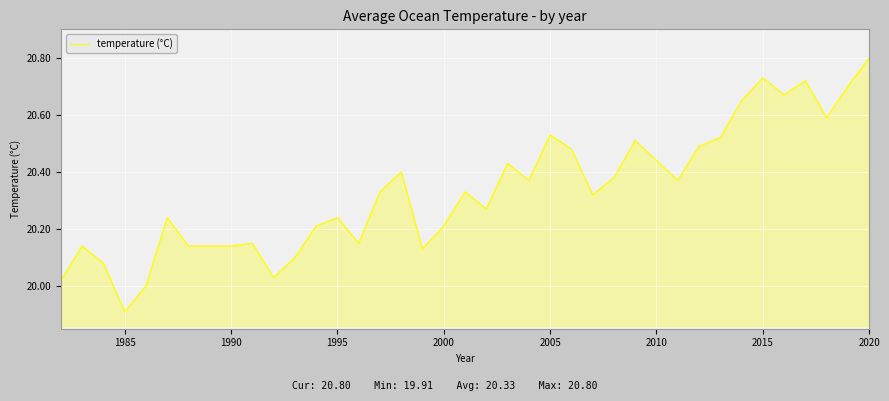

What is the smallest value displayed?

19.9